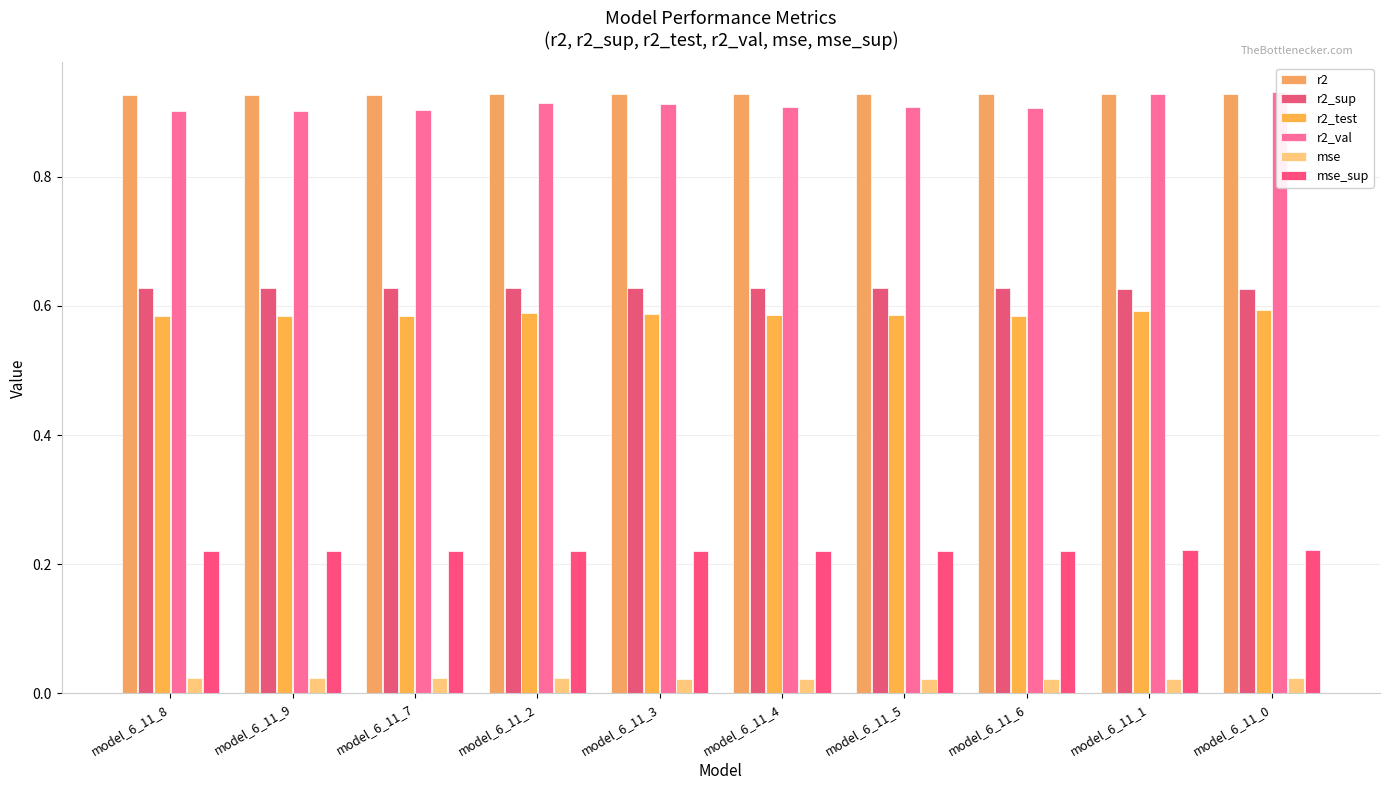

Reading left to right, extract all data points from this chart.

r2: model_6_11_8=0.9	model_6_11_9=0.9	model_6_11_7=0.9	model_6_11_2=0.9	model_6_11_3=0.9	model_6_11_4=0.9	model_6_11_5=0.9	model_6_11_6=0.9	model_6_11_1=0.9	model_6_11_0=0.9
r2_sup: model_6_11_8=0.6	model_6_11_9=0.6	model_6_11_7=0.6	model_6_11_2=0.6	model_6_11_3=0.6	model_6_11_4=0.6	model_6_11_5=0.6	model_6_11_6=0.6	model_6_11_1=0.6	model_6_11_0=0.6
r2_test: model_6_11_8=0.6	model_6_11_9=0.6	model_6_11_7=0.6	model_6_11_2=0.6	model_6_11_3=0.6	model_6_11_4=0.6	model_6_11_5=0.6	model_6_11_6=0.6	model_6_11_1=0.6	model_6_11_0=0.6
r2_val: model_6_11_8=0.9	model_6_11_9=0.9	model_6_11_7=0.9	model_6_11_2=0.9	model_6_11_3=0.9	model_6_11_4=0.9	model_6_11_5=0.9	model_6_11_6=0.9	model_6_11_1=0.9	model_6_11_0=0.9
mse: model_6_11_8=0.0	model_6_11_9=0.0	model_6_11_7=0.0	model_6_11_2=0.0	model_6_11_3=0.0	model_6_11_4=0.0	model_6_11_5=0.0	model_6_11_6=0.0	model_6_11_1=0.0	model_6_11_0=0.0
mse_sup: model_6_11_8=0.2	model_6_11_9=0.2	model_6_11_7=0.2	model_6_11_2=0.2	model_6_11_3=0.2	model_6_11_4=0.2	model_6_11_5=0.2	model_6_11_6=0.2	model_6_11_1=0.2	model_6_11_0=0.2